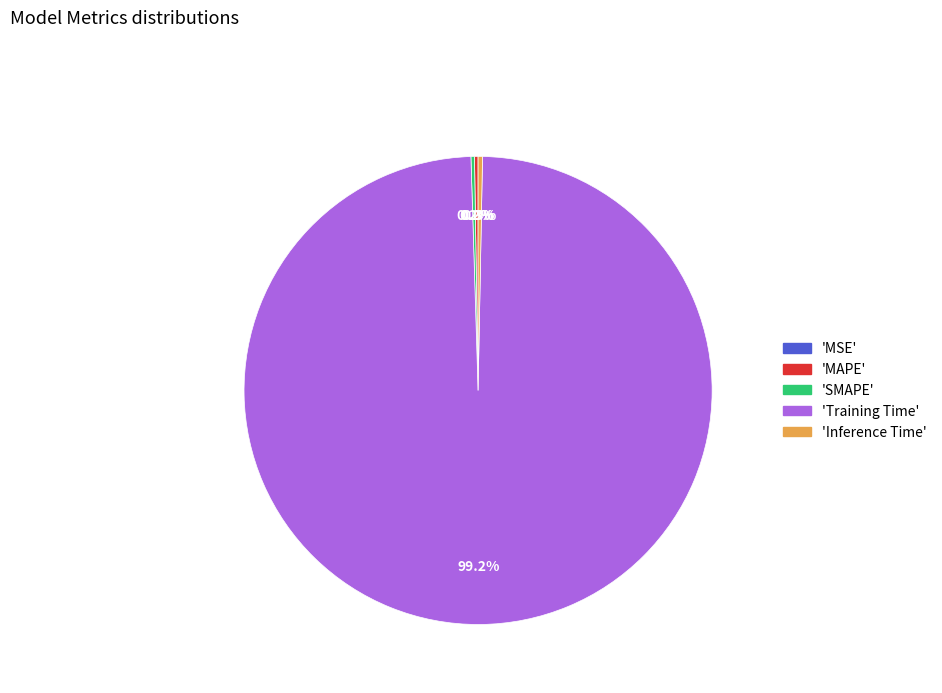

Is there a majority slice in this chart?

Yes